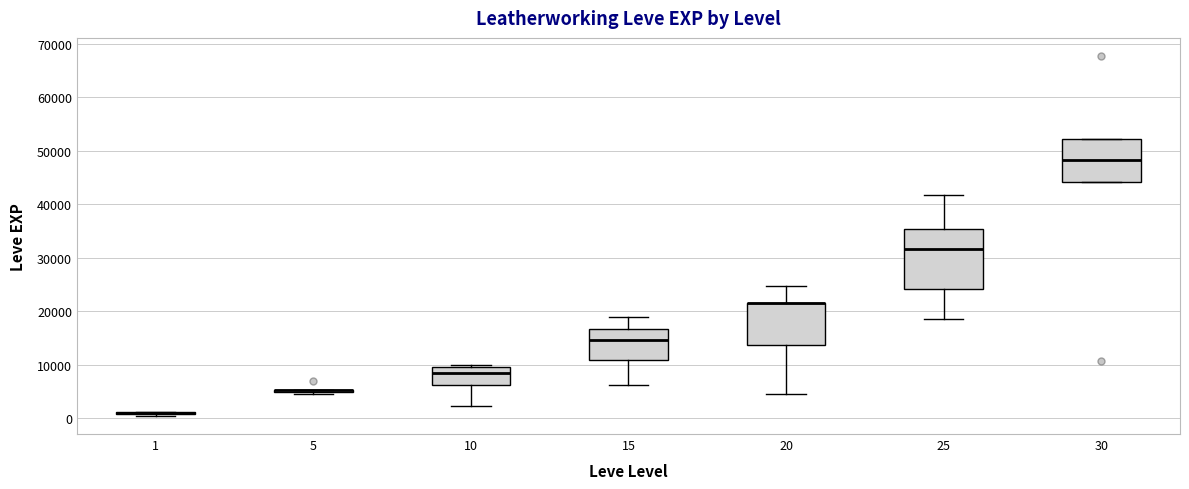

Where does the lower whisker of the box at x = 15 end on the y-axis? The values are not printed on the chart, so give them approximately, as read against the axis.

6000